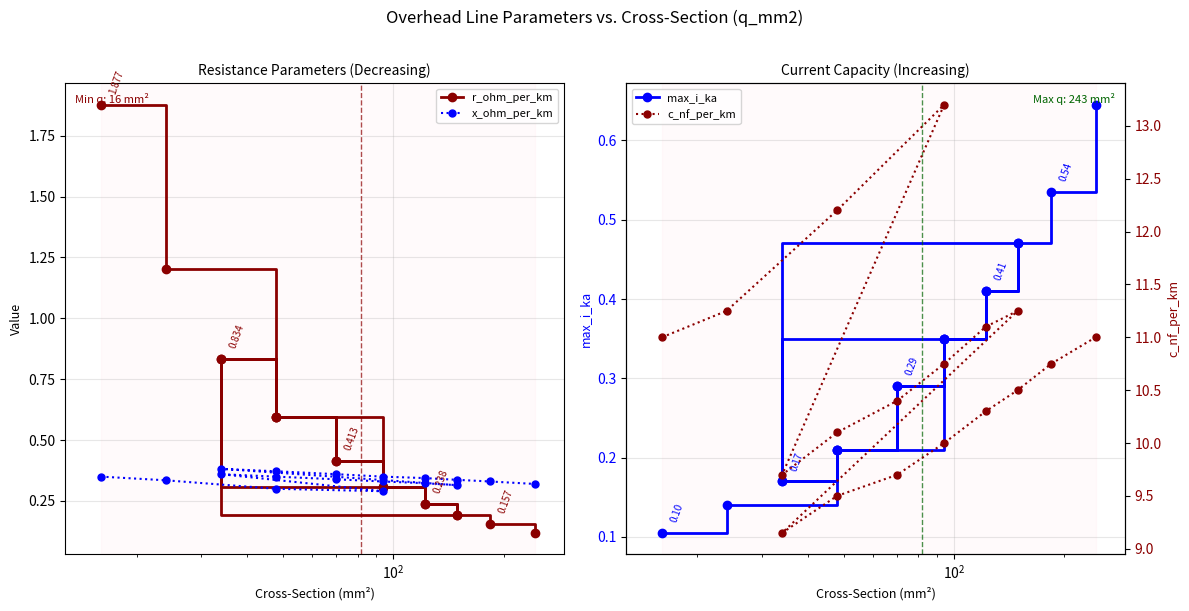

Does the chart display data point markers on the line(s)?

Yes